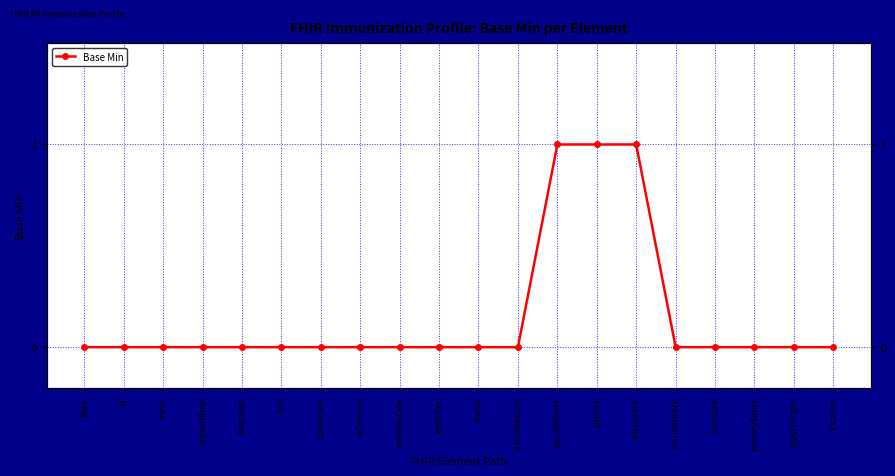

What is the label of the 4th point from the right?

recorded